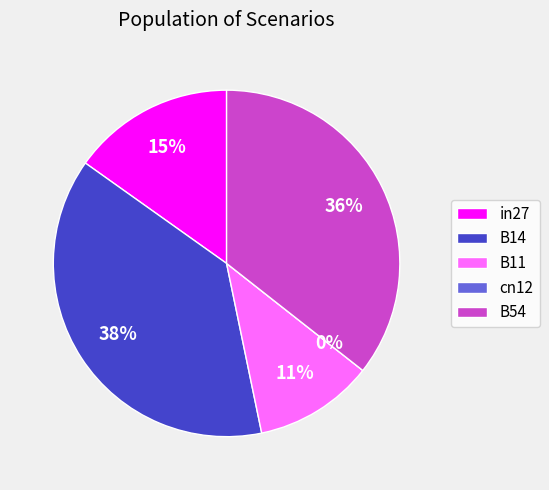

Which has a higher value, B54 or in27?

B54